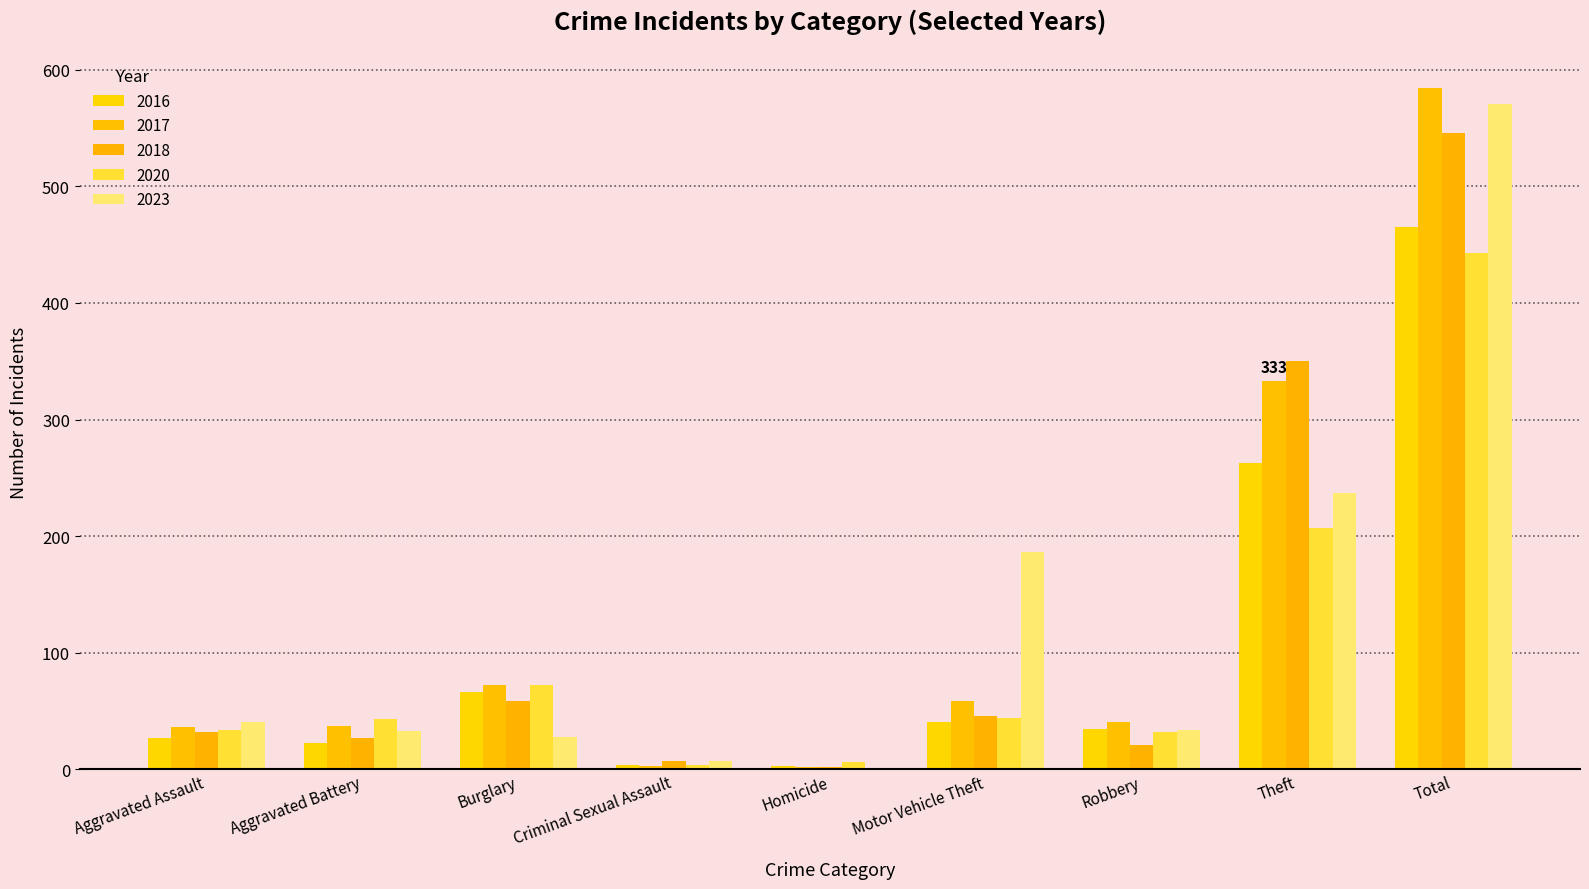

Does the chart contain stacked bars?

No